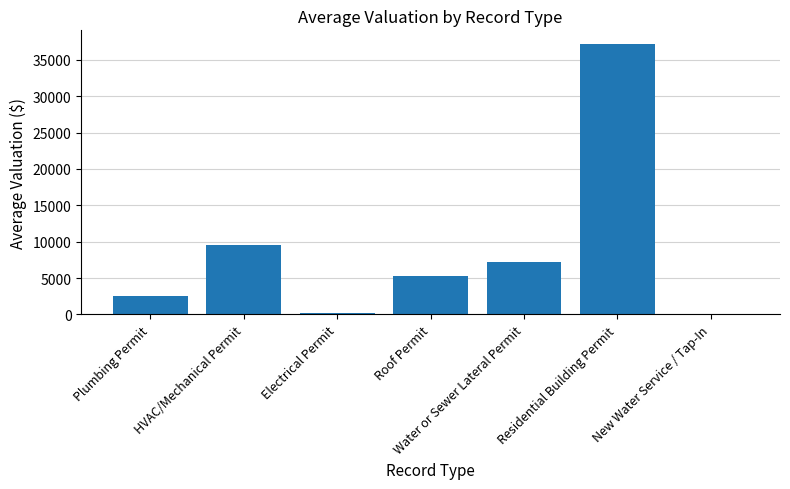

Approximately how many times larger is the value at Plumbing Permit compared to Water or Sewer Lateral Permit?

0.4